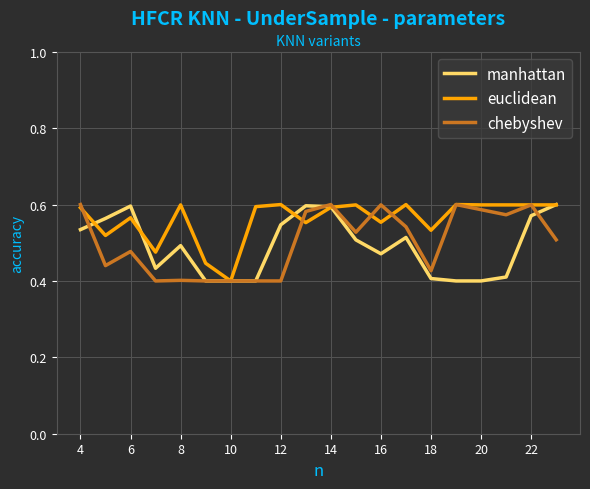

Which series has the largest total across all categories?

euclidean